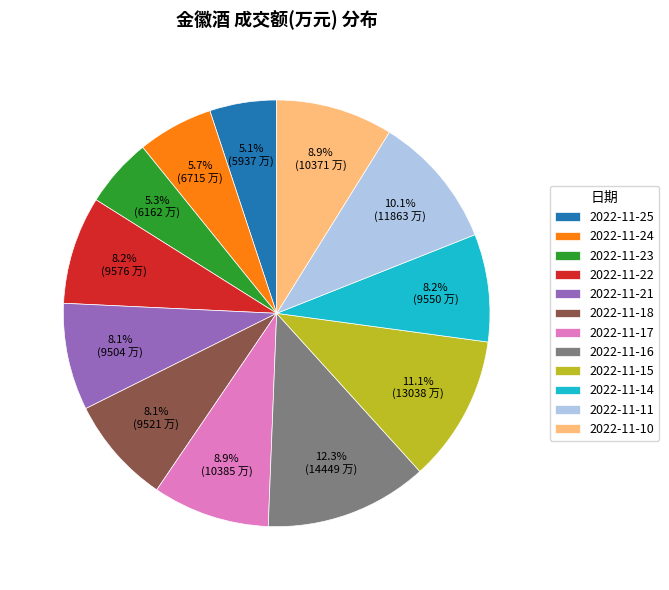

To the nearest percent, what is the difference between the 2022-11-16 and 2022-11-25 slice percentages?

7%